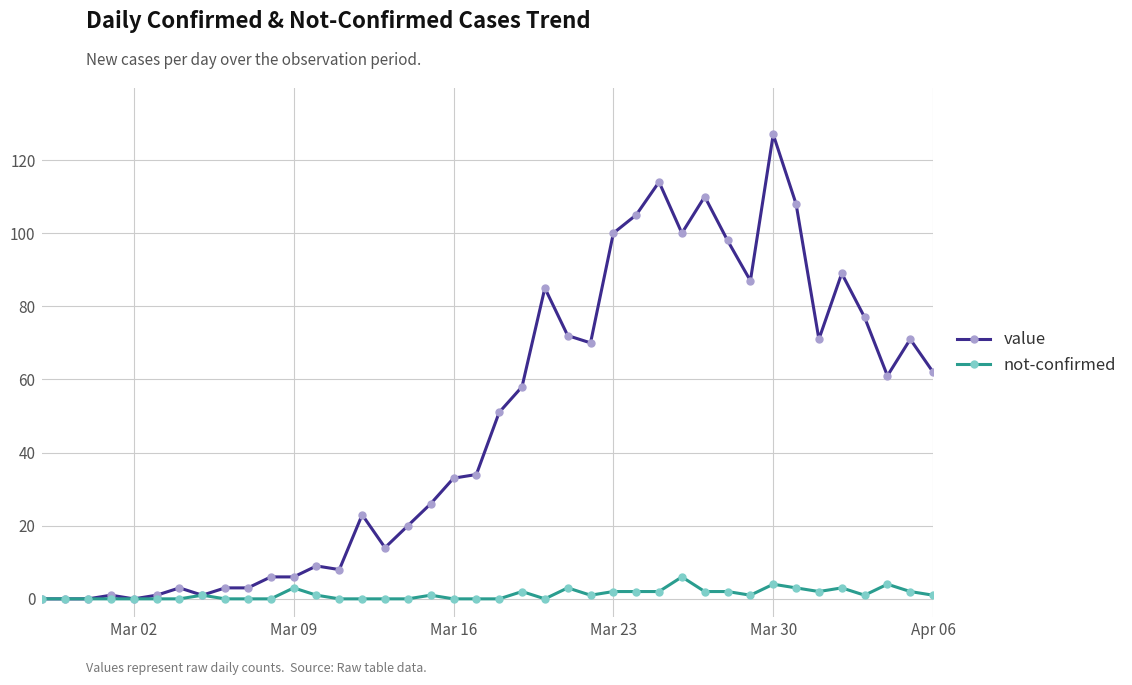

List the series in order of their overall mean, highest first.

value, not-confirmed